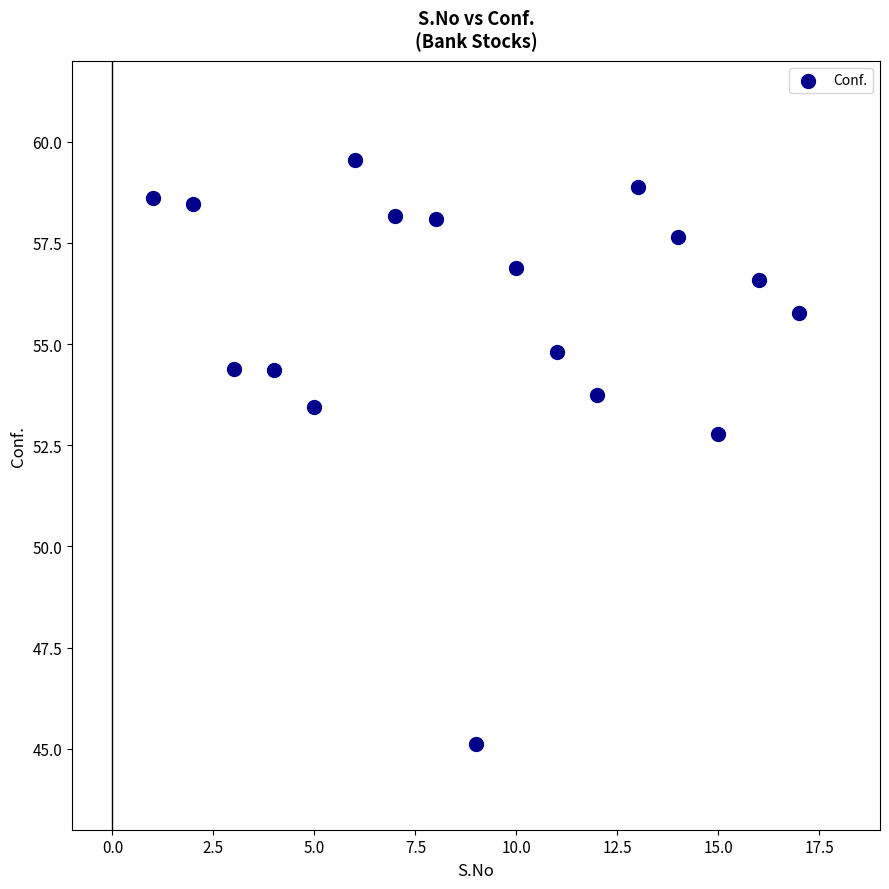

What Y value in the scatter plot is closest to 52?

52.8